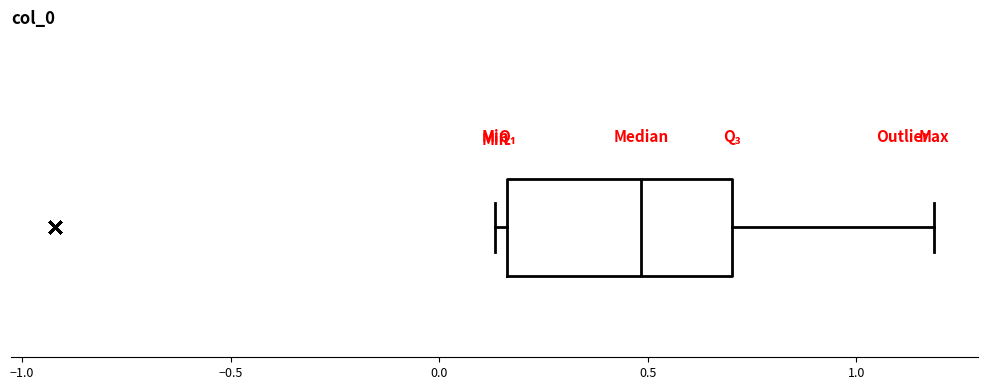

Transcribe this box plot: give where the median line is, the range the box spans, and where the two whiskers end, as read against the x-axis. The values are not printed on the chart, so give them approximately, as read against the axis.

median 0.50, box 0.15 to 0.70, whiskers 0.15 (just left of the box's left edge) to 1.20